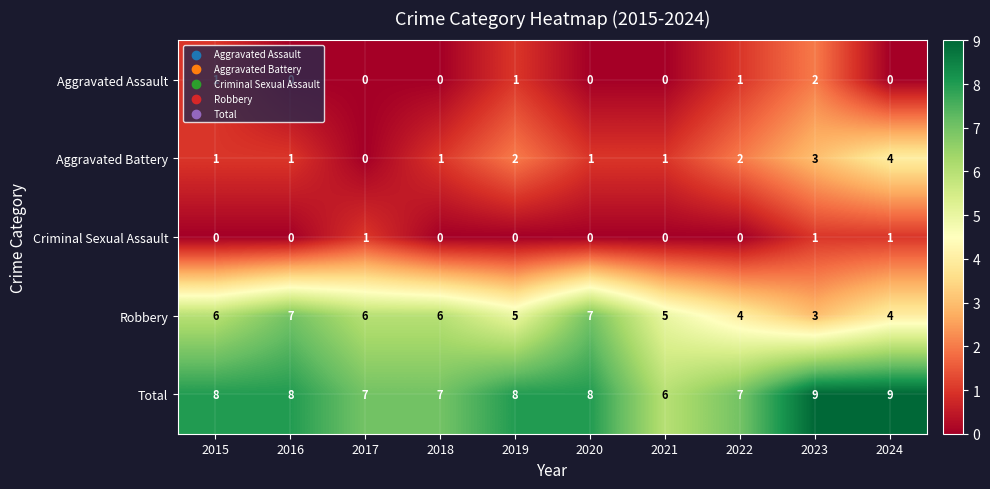

What is the maximum value for Total?

9